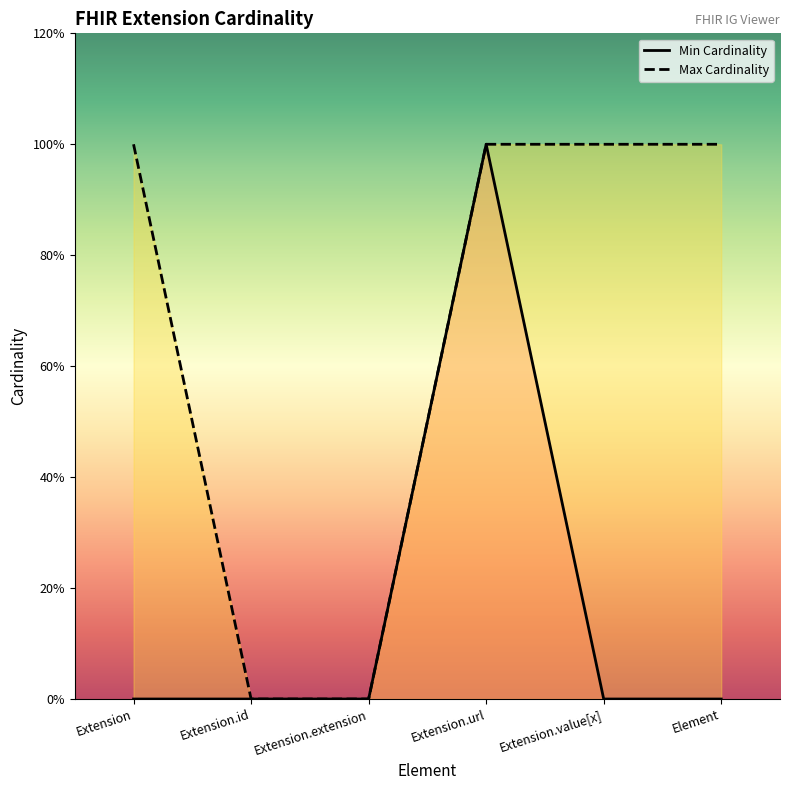

Reading left to right, list all the values displayed in this chart.

Min Cardinality: Extension=0	Extension.id=0	Extension.extension=0	Extension.url=1	Extension.value[x]=0	Element=0
Max Cardinality: Extension=1	Extension.id=0	Extension.extension=0	Extension.url=1	Extension.value[x]=1	Element=1